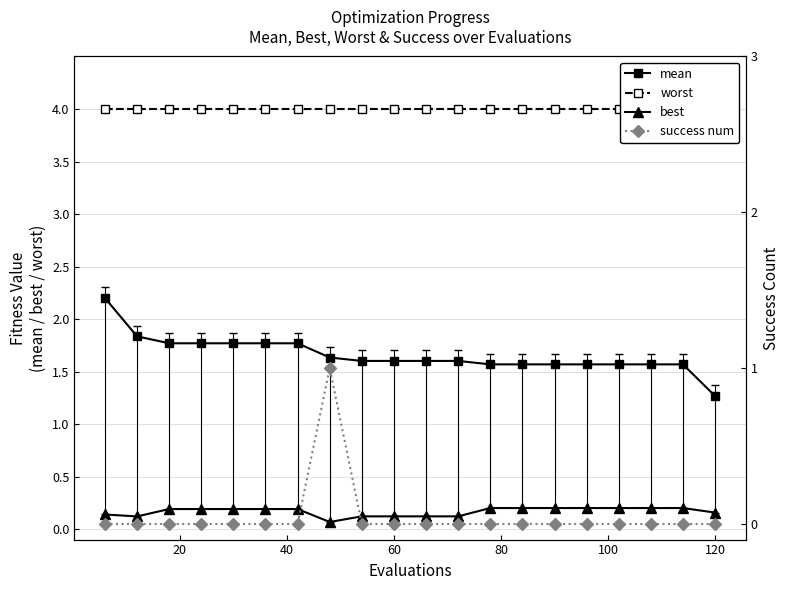

True or false: mean and success num intersect in this chart.

False